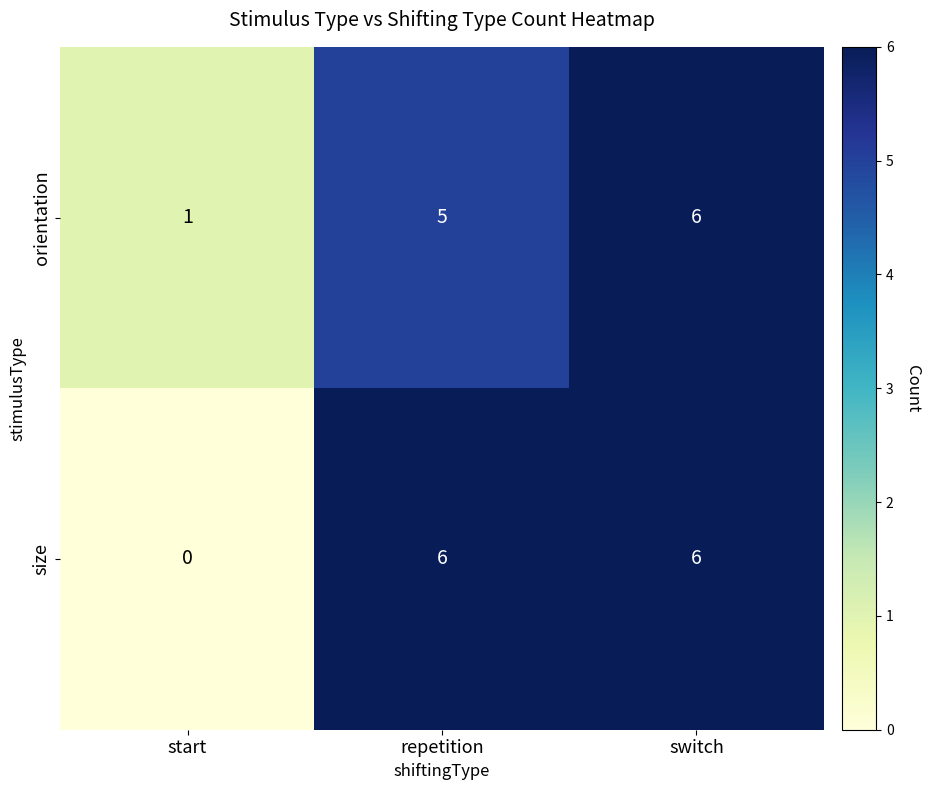

What is the difference between the highest and lowest values at repetition?

1